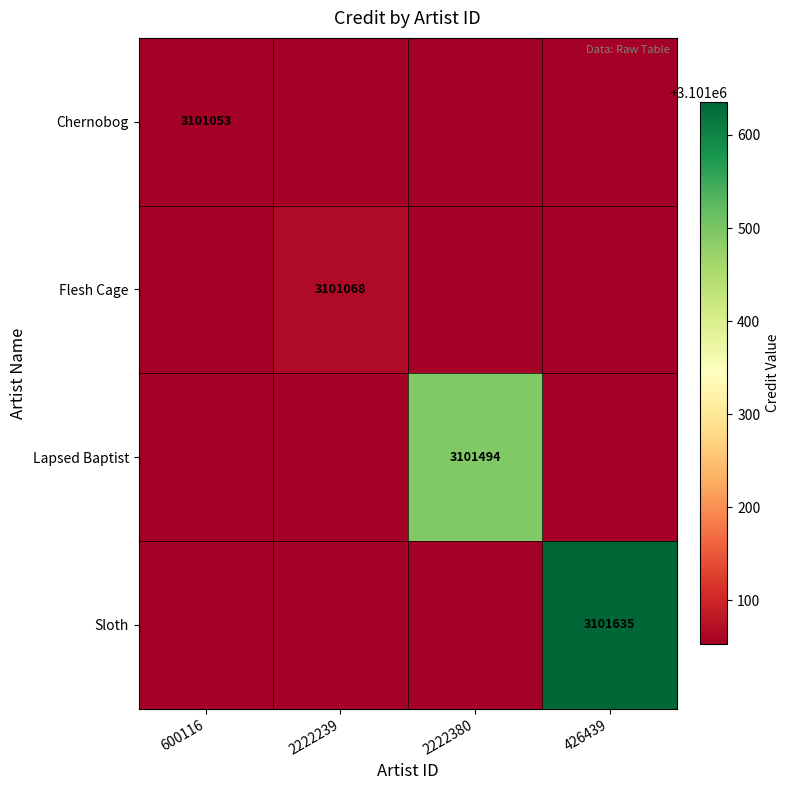

True or false: Flesh Cage has a value of 644032 at 2222239.

False